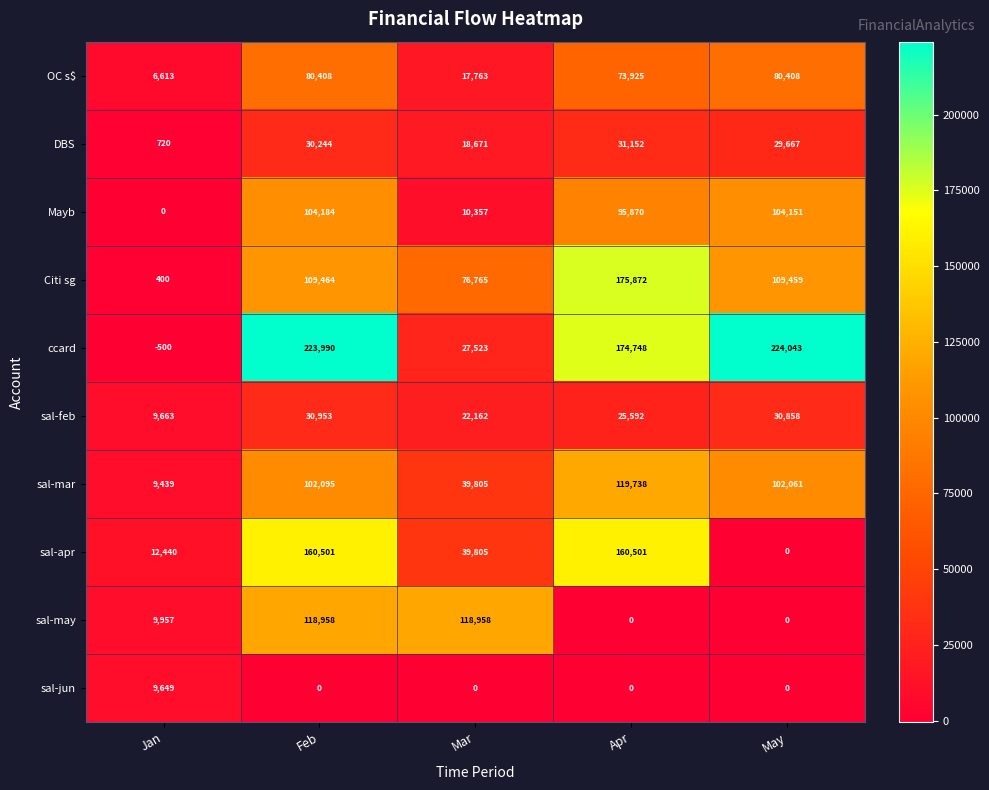

Between Jan and Feb, which series saw the biggest shift?

ccard